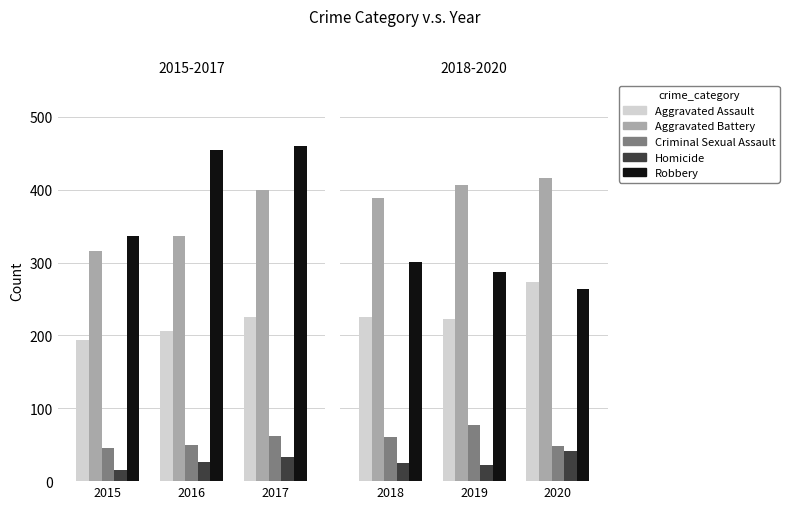

Which label corresponds to the largest value in the chart?

2020